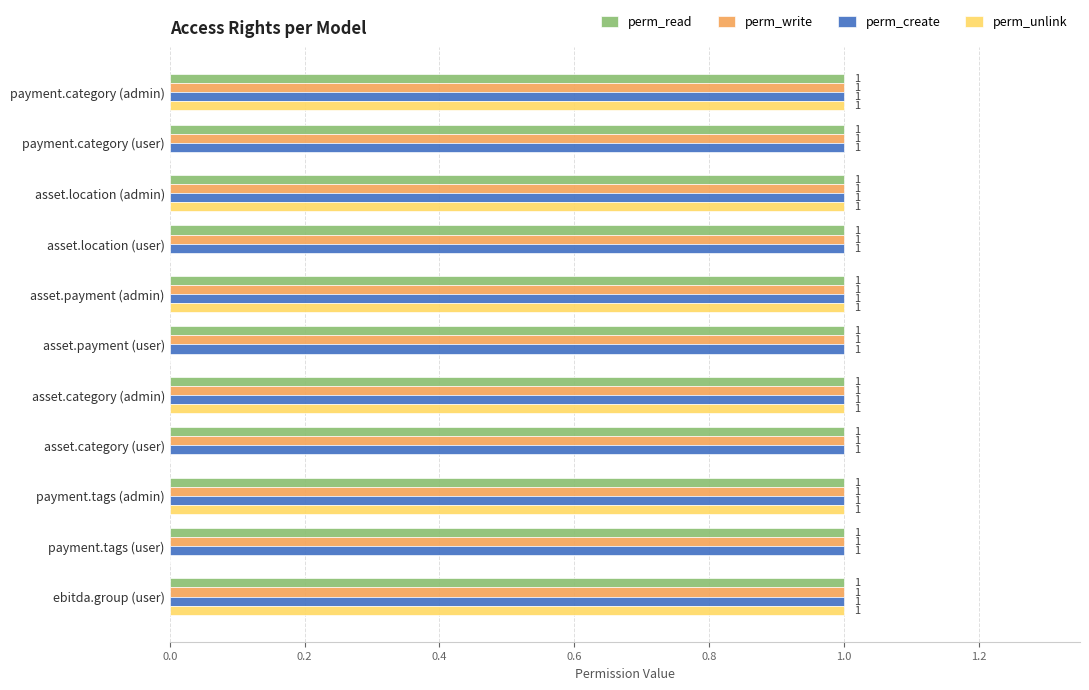

Is the value of perm_unlink at asset.category (user) greater than the value of perm_read at payment.category (user)?

No